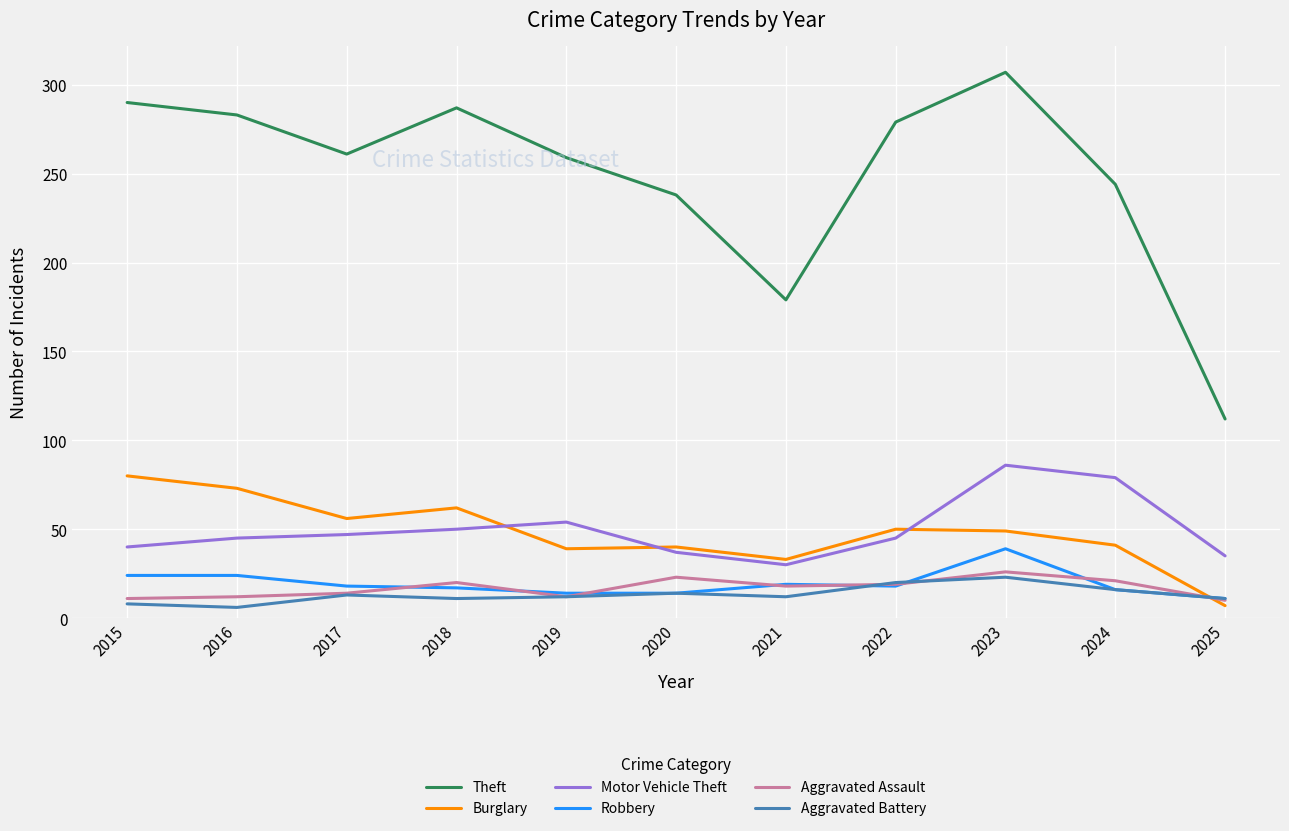

Between 2018 and 2025, which series saw the biggest shift?

Theft